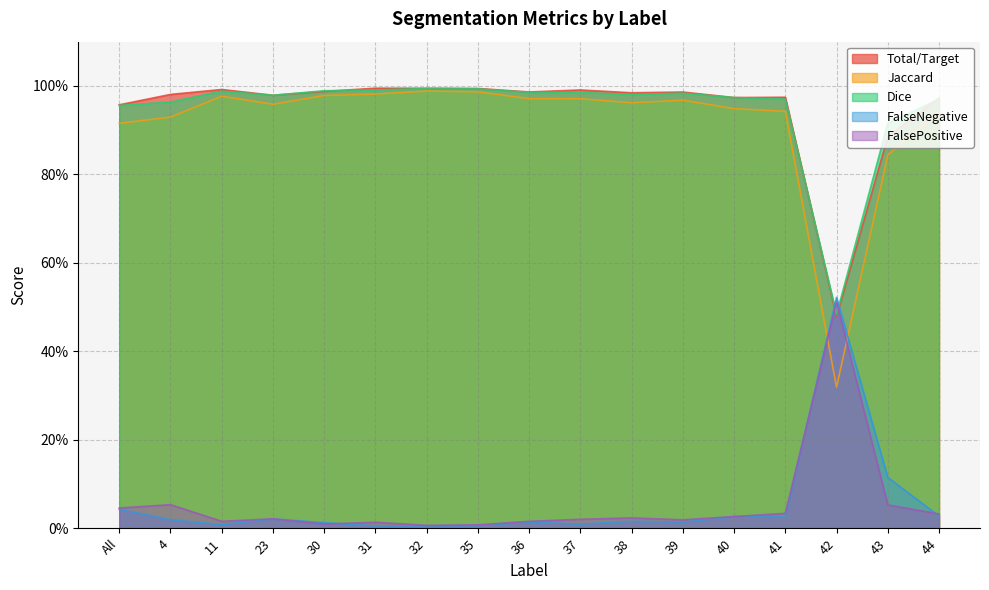

How many data points does each series have?

17